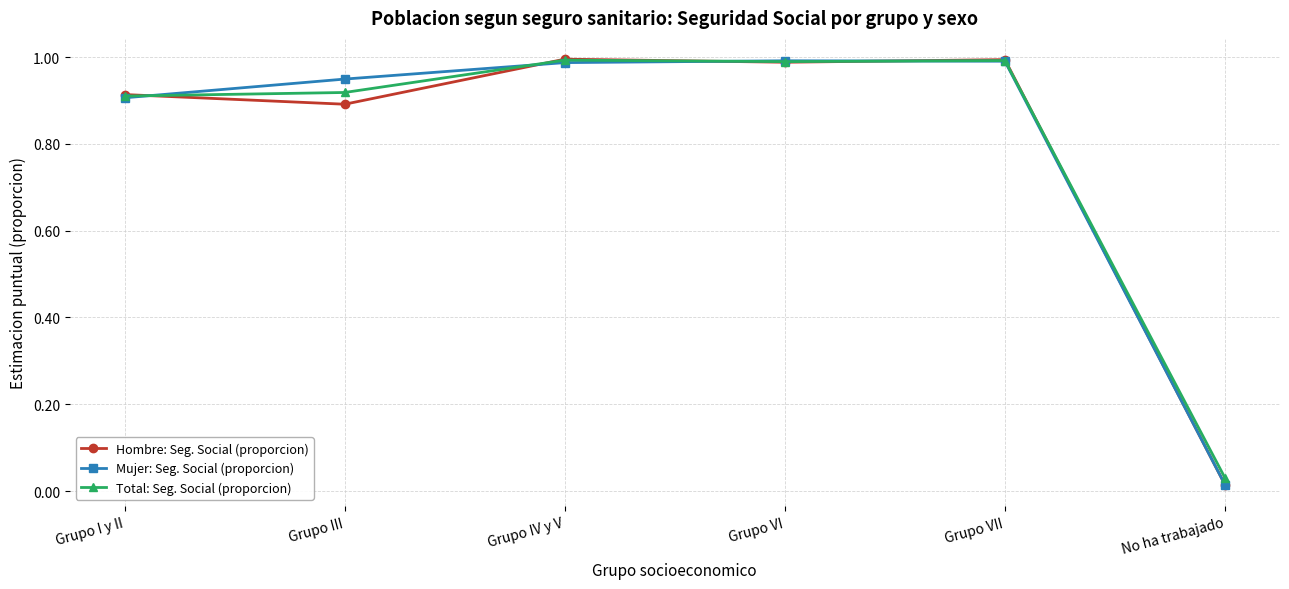

At which label does Mujer: Seg. Social (proporcion) reach its minimum?

No ha trabajado